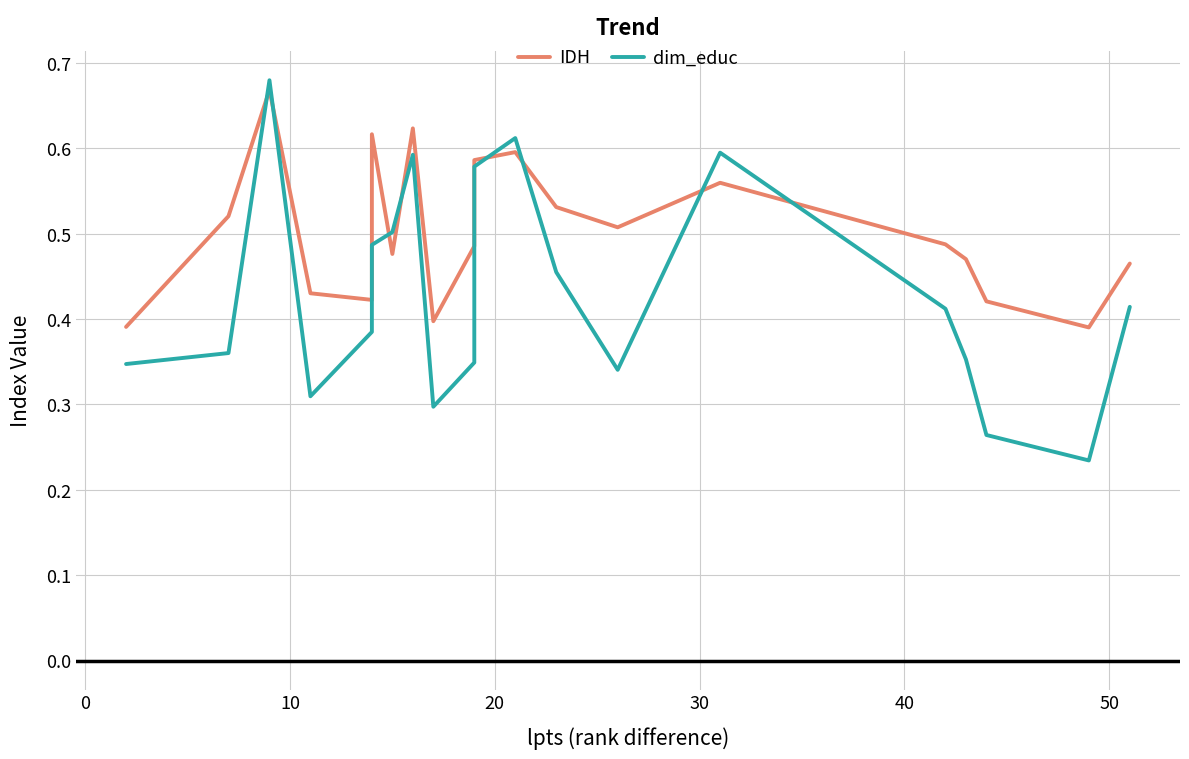

What is the spread (max minus min) of values at 13?

0.2